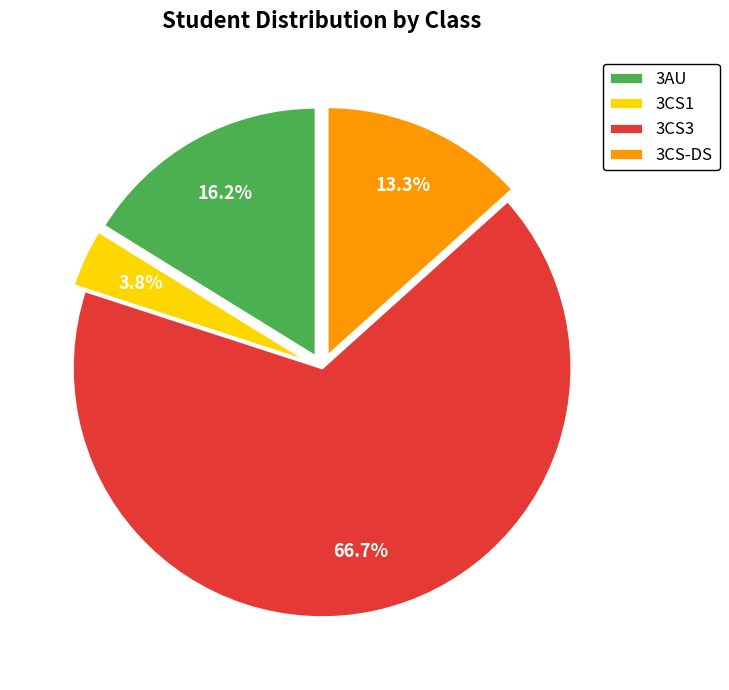

What is the ratio of the value at 3CS-DS to the value at 3AU?

0.8